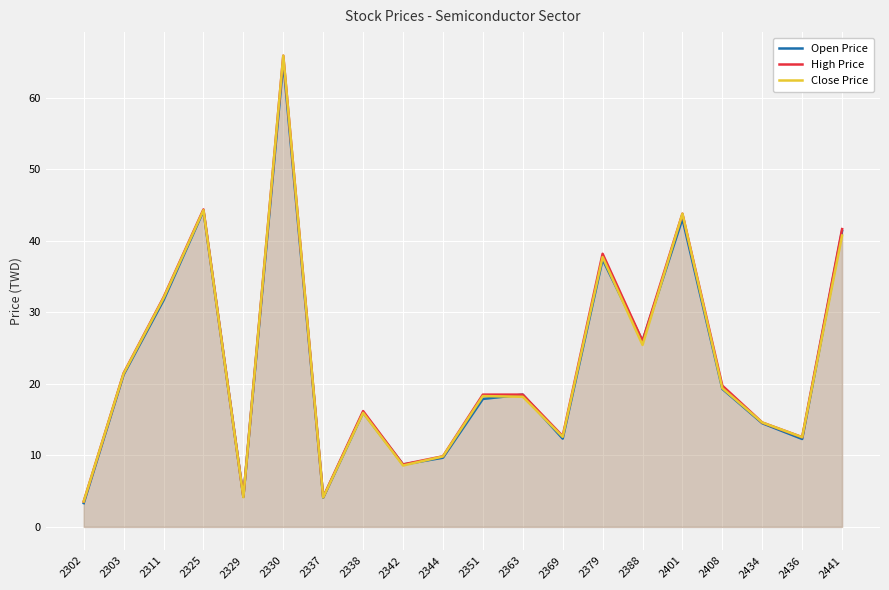

True or false: Close Price has more than 1 interior local peaks.

True